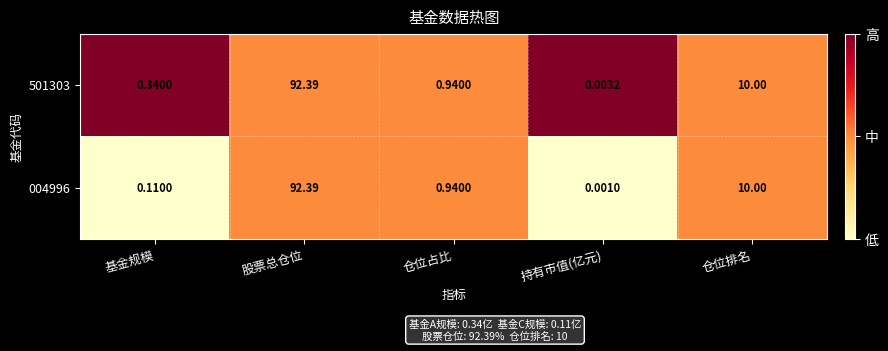

At which label does 501303 reach its peak?

股票总仓位